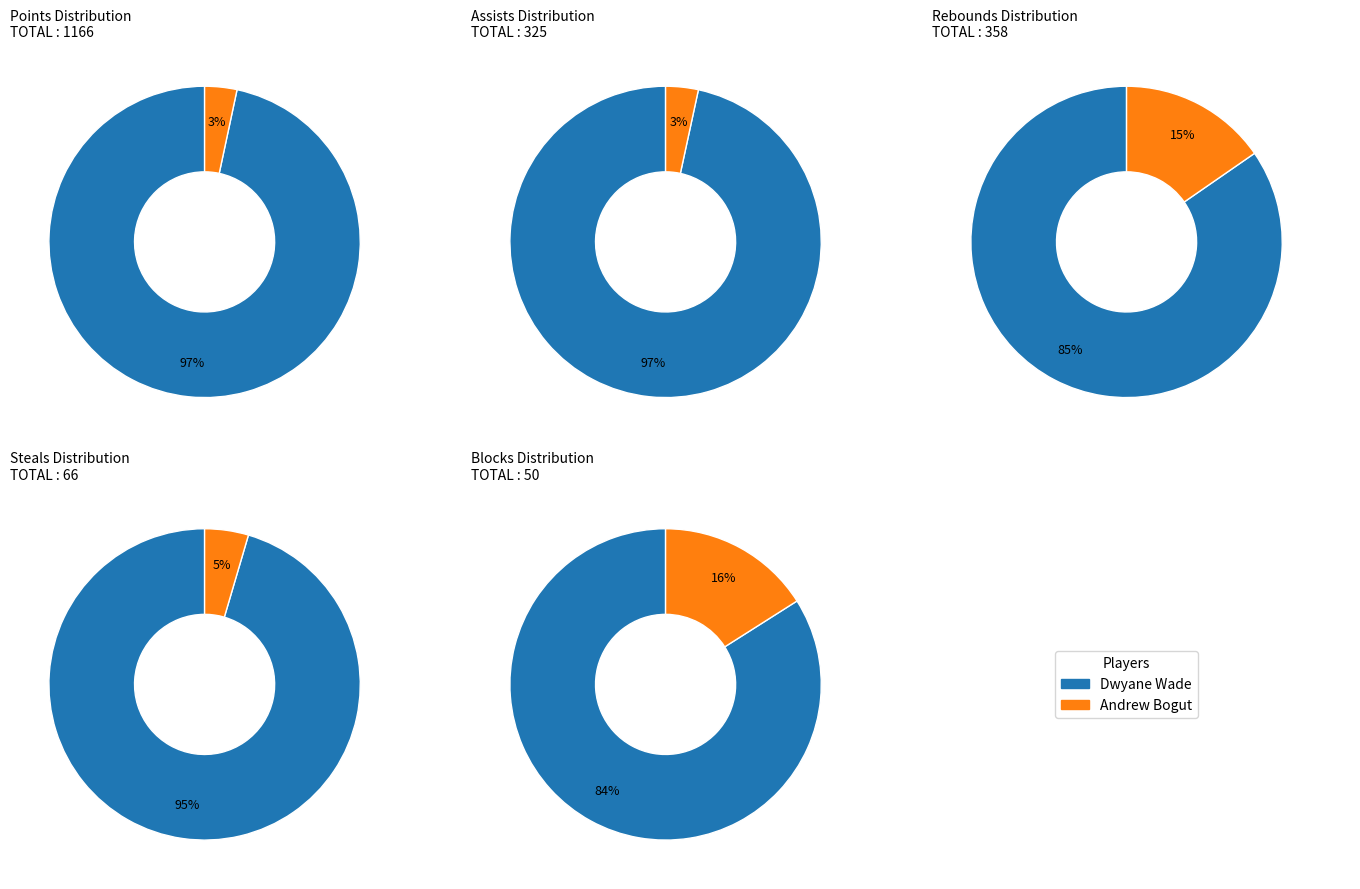

To the nearest percent, what portion does 0 represent?

84%